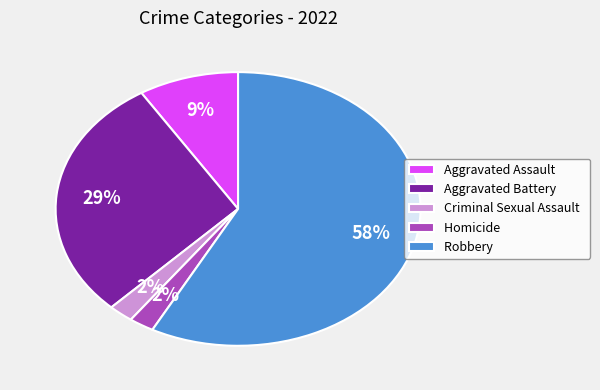

Count the number of slices in the pie.

5